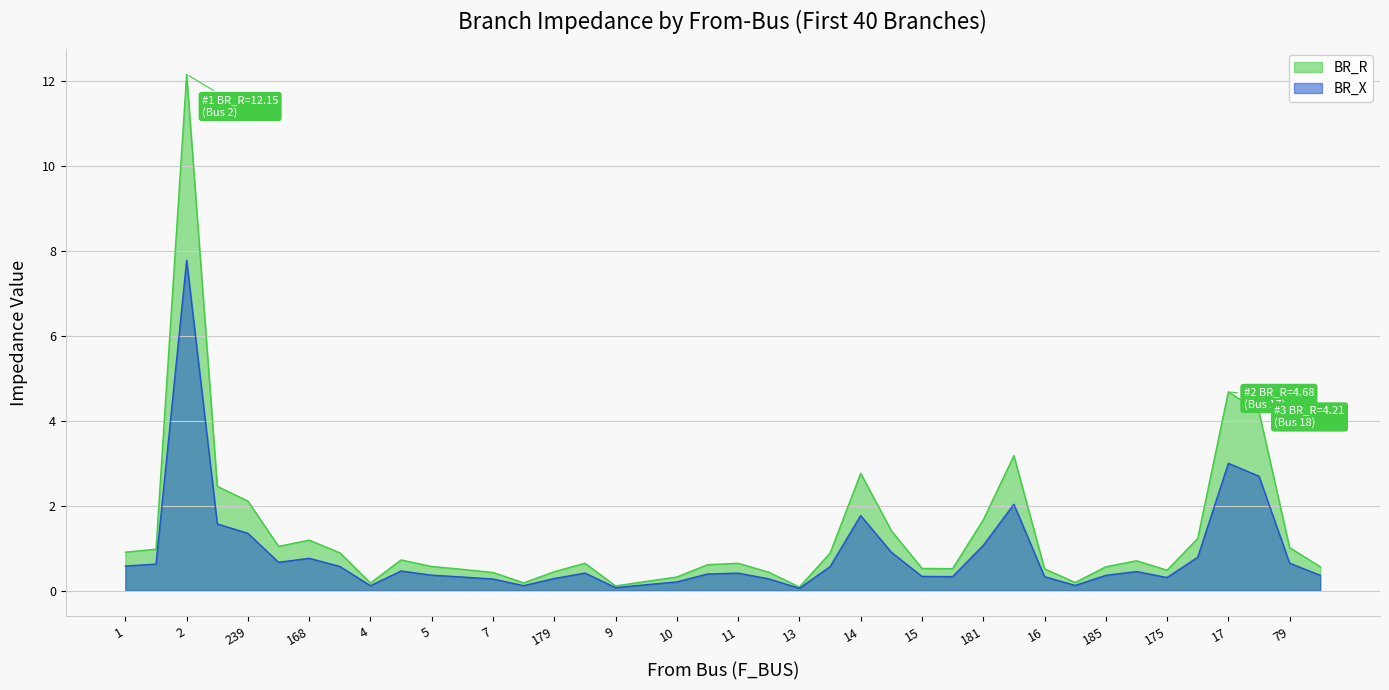

Is the value of BR_X at 7 greater than the value of BR_R at 168?

No